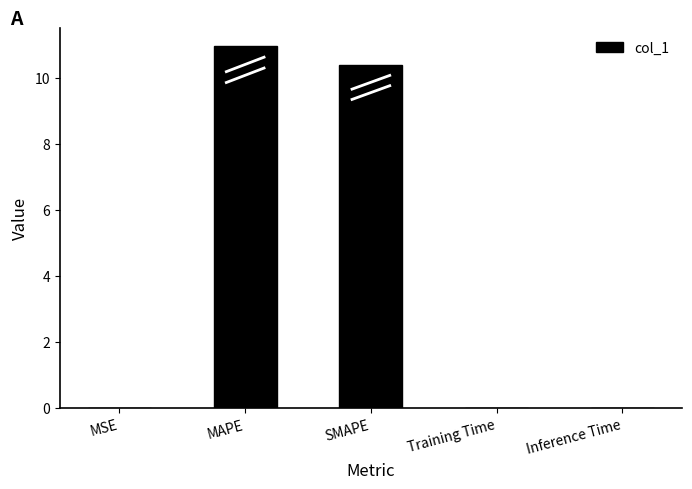

What is the sum of all values?

21.4